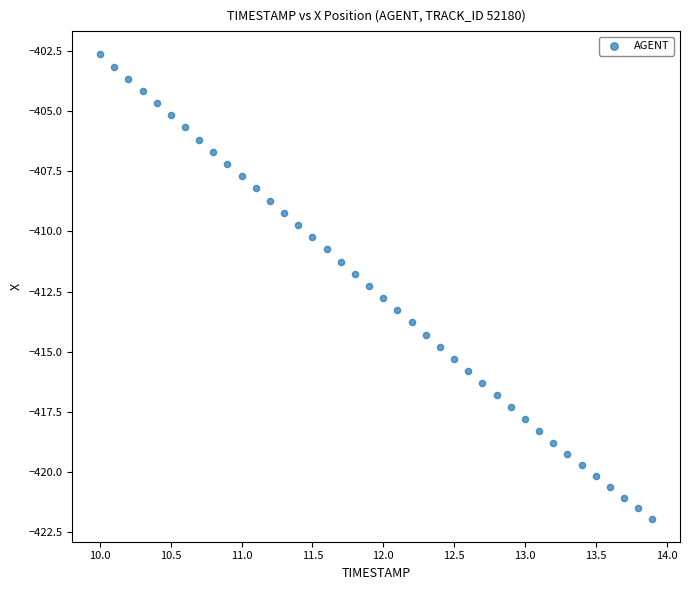

What is the range of Y values (max minus min)?

19.3